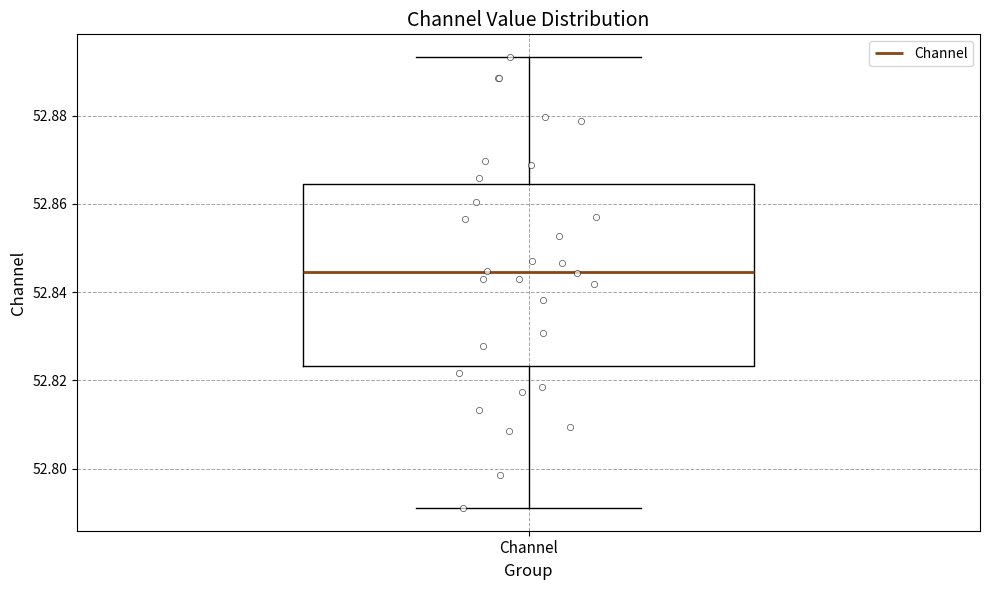

Read this box plot against the y-axis: the position of the median line, the range covered by the box, and the ends of both whiskers. The values are not printed on the chart, so give them approximately, as read against the axis.

median 52.844, box 52.824 to 52.864, whiskers 52.792 to 52.894